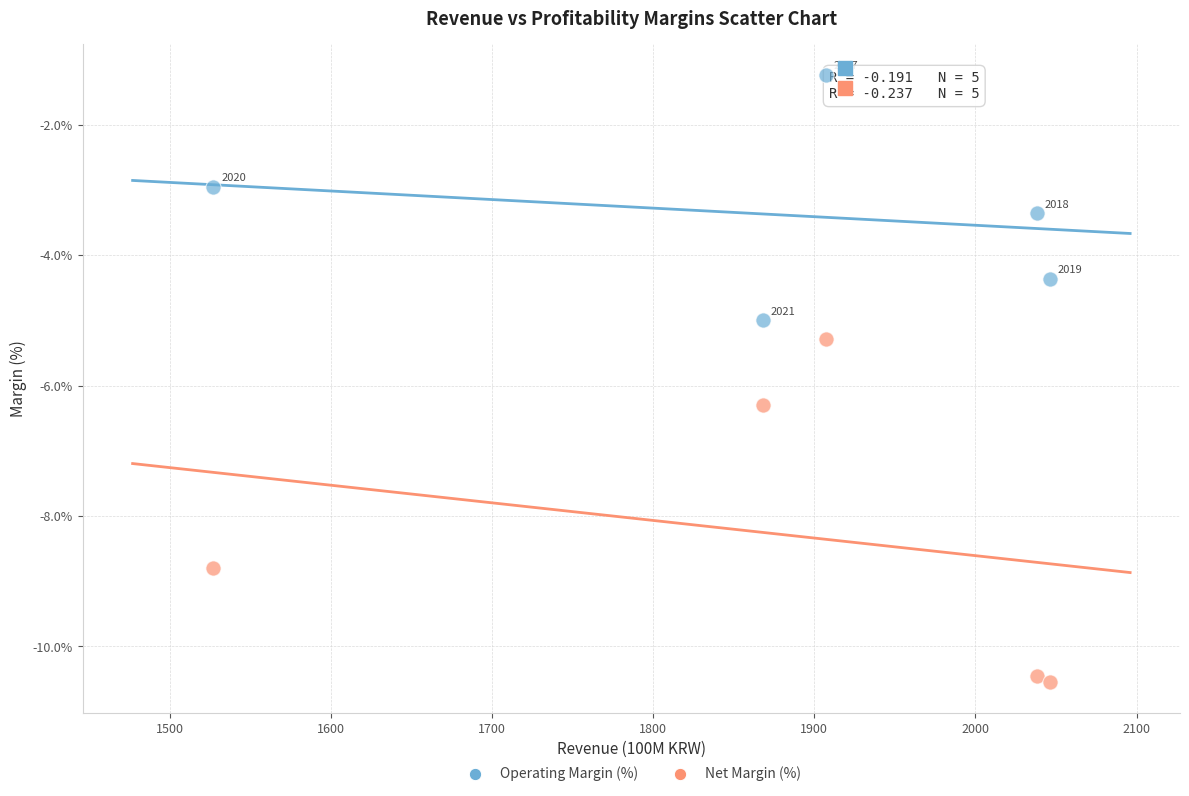

What is the X range (max minus min) for the scatter plot?

519.0